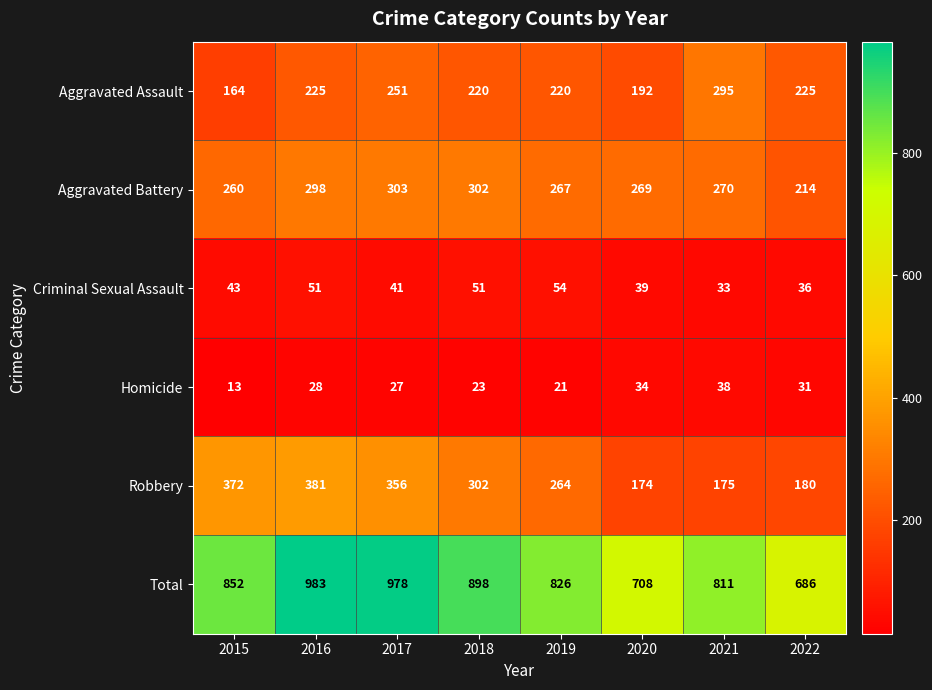

What is the maximum value shown in the chart?

983